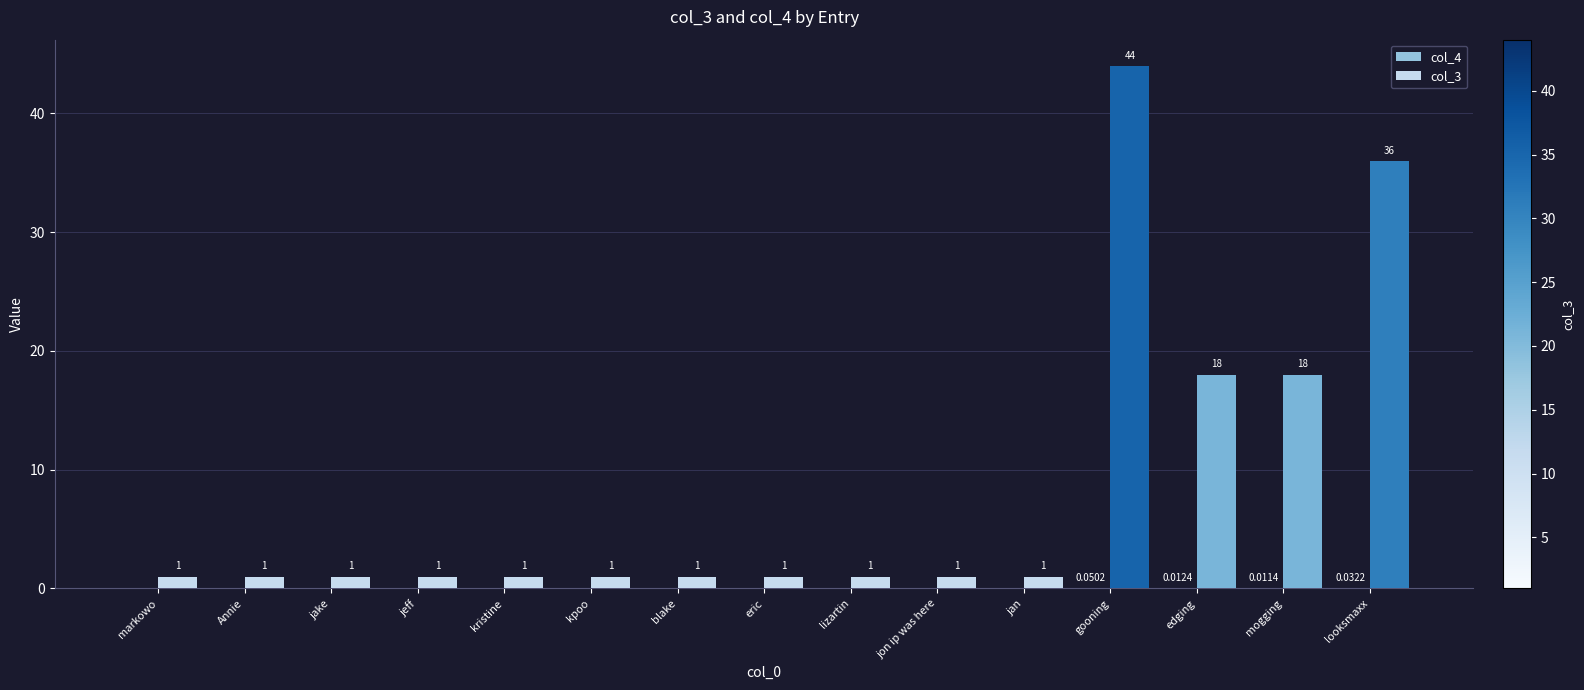

Which series has the largest total across all categories?

col_3